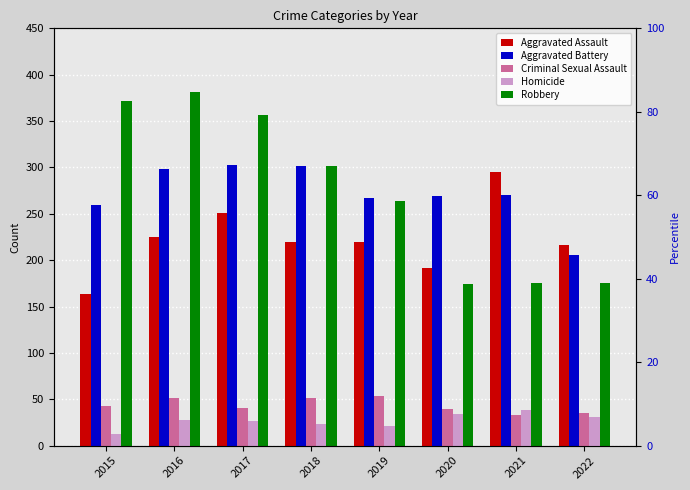

Reading right to left, list all the values displayed in this chart.

Aggravated Assault: 216	295	192	220	220	251	225	164
Aggravated Battery: 206	270	269	267	302	303	298	260
Criminal Sexual Assault: 35	33	39	54	51	41	51	43
Homicide: 31	38	34	21	23	27	28	13
Robbery: 175	175	174	264	302	356	381	372